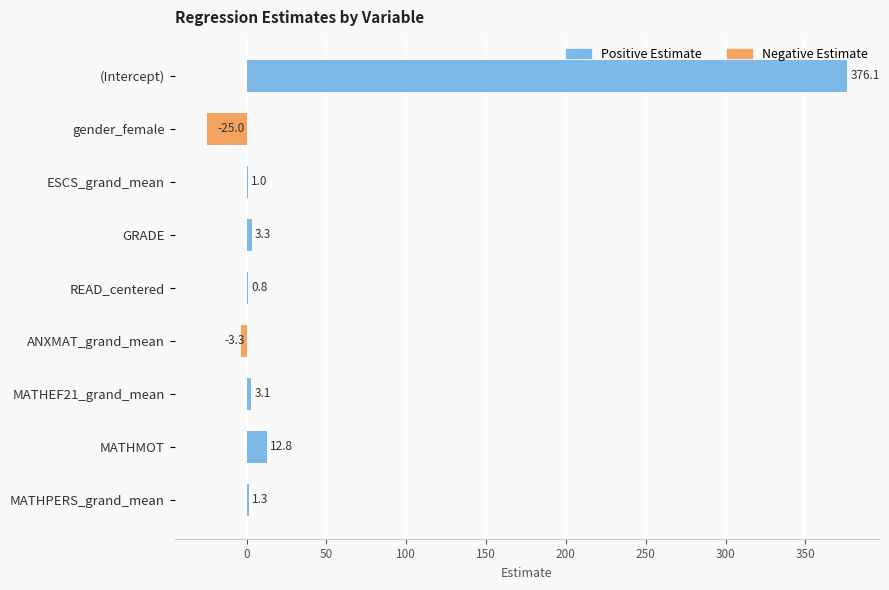

What is the change in value from READ_centered to MATHMOT?

+12.0